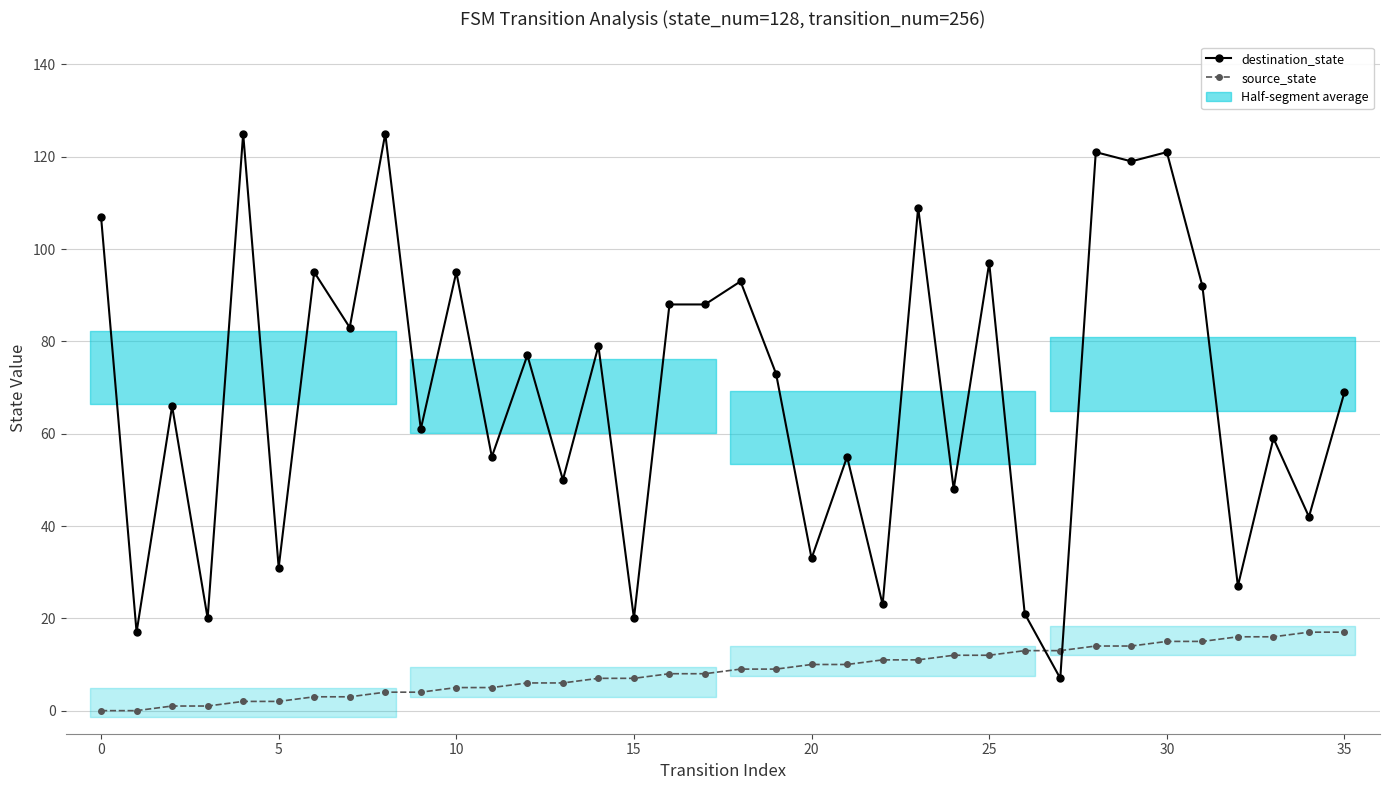

Which series has the largest total across all categories?

destination_state